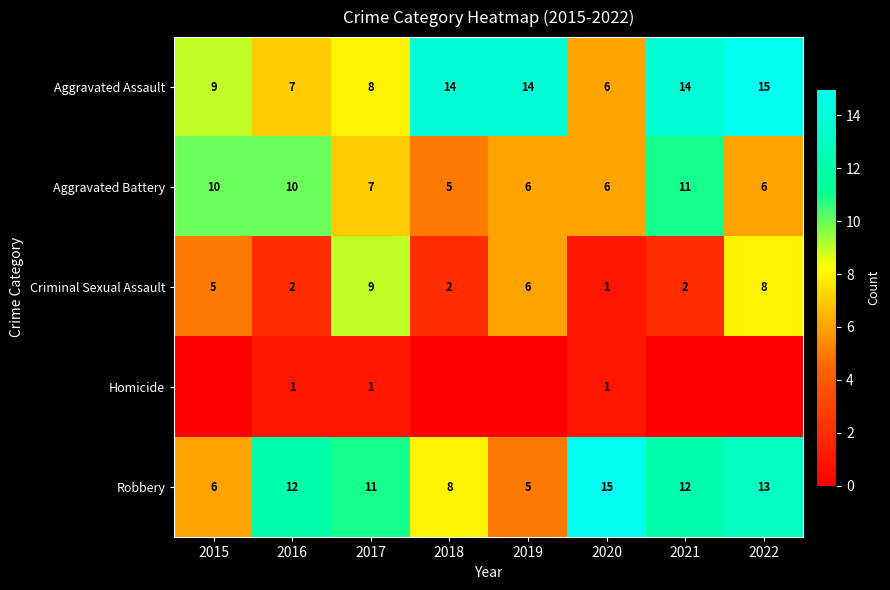

What value does the Aggravated Battery series have at 2022?

6